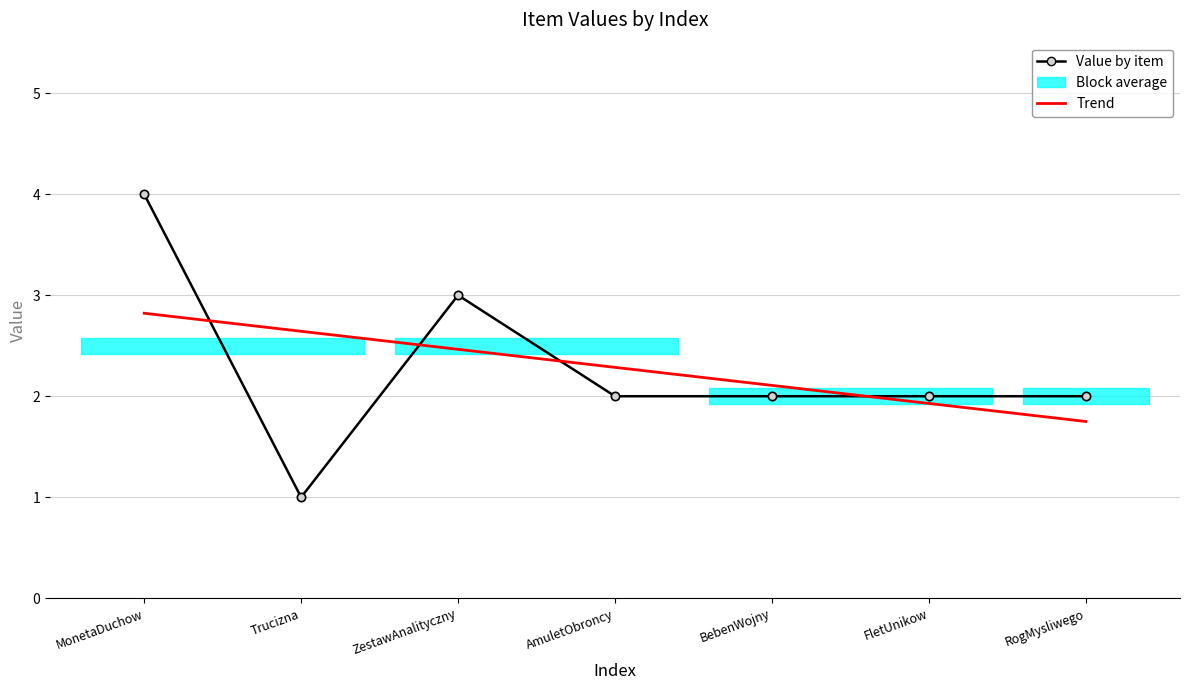

At which label does the data first exceed 2?

MonetaDuchow